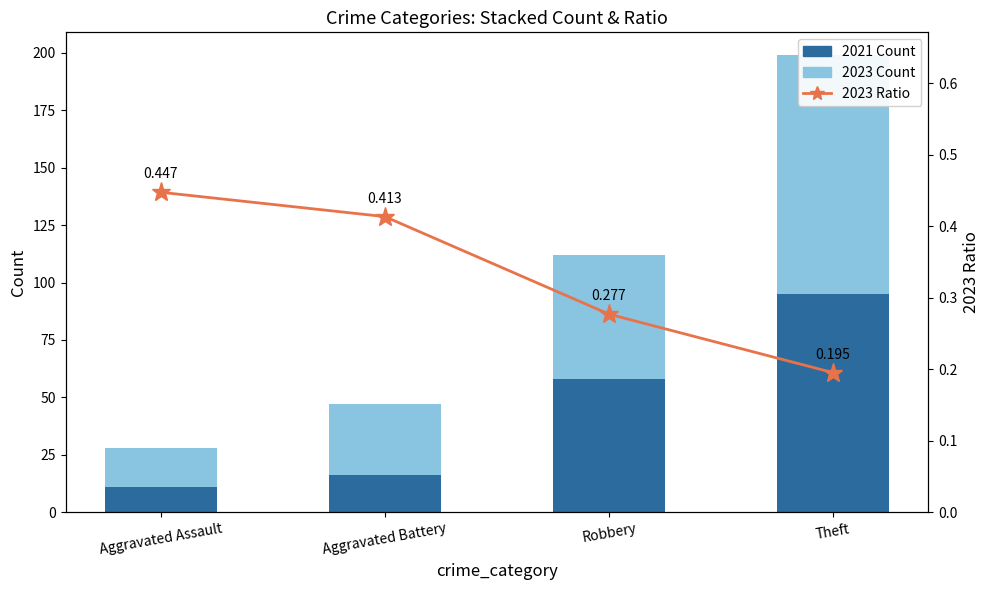

Reading right to left, extract all data points from this chart.

2021 (bottom): Theft=95.0	Robbery=58.0	Aggravated Battery=16.0	Aggravated Assault=11.0
2023 (top): Theft=104.0	Robbery=54.0	Aggravated Battery=31.0	Aggravated Assault=17.0
2023 Ratio: Theft=0.2	Robbery=0.3	Aggravated Battery=0.4	Aggravated Assault=0.4